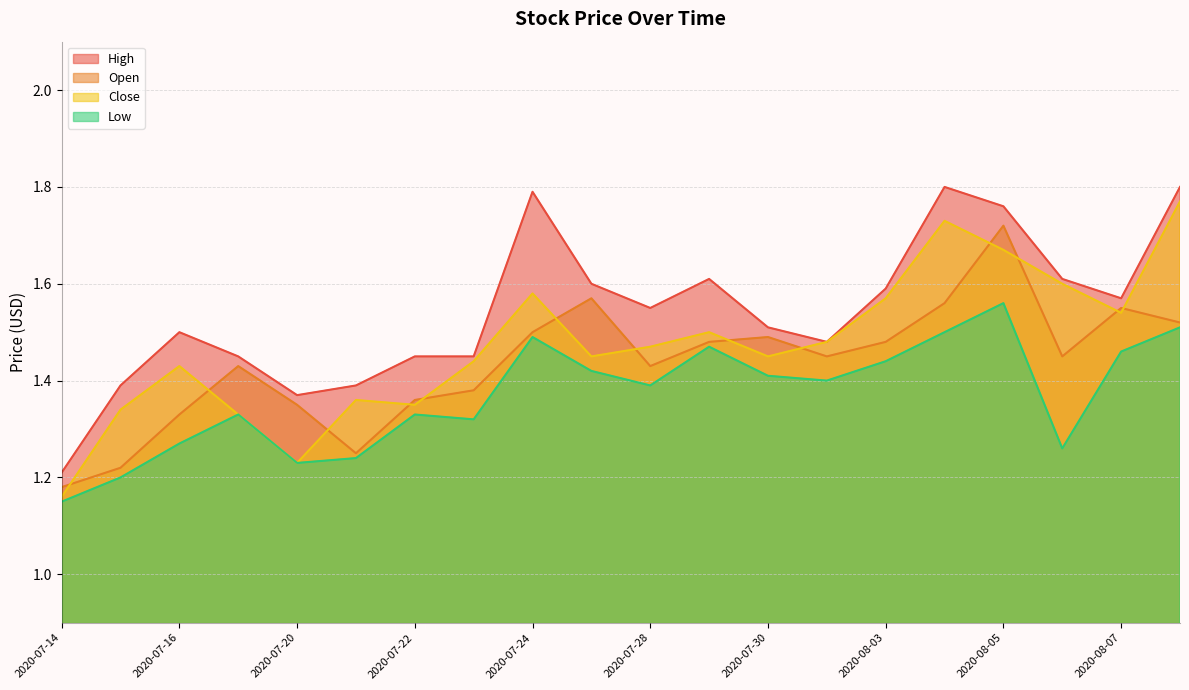

How many Open values are between 1 and 2?

20